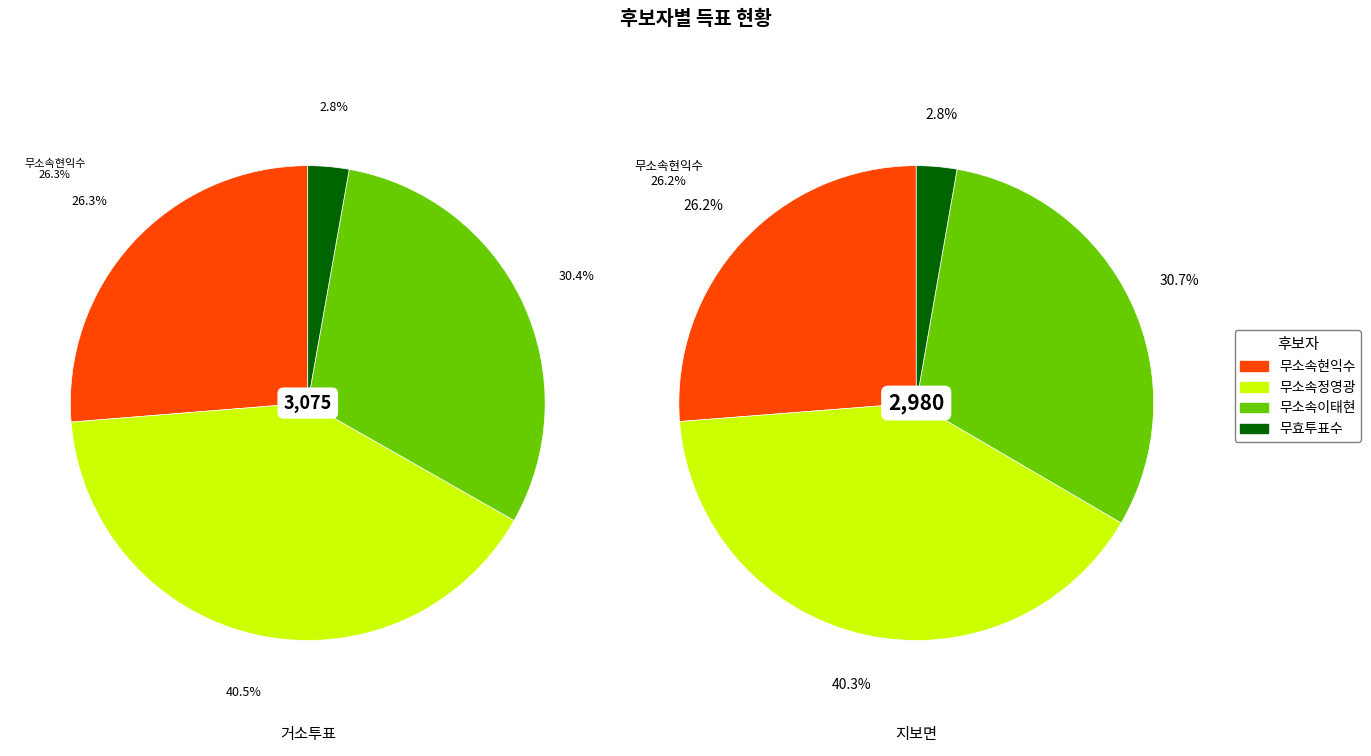

How many segments does this pie chart have?

4